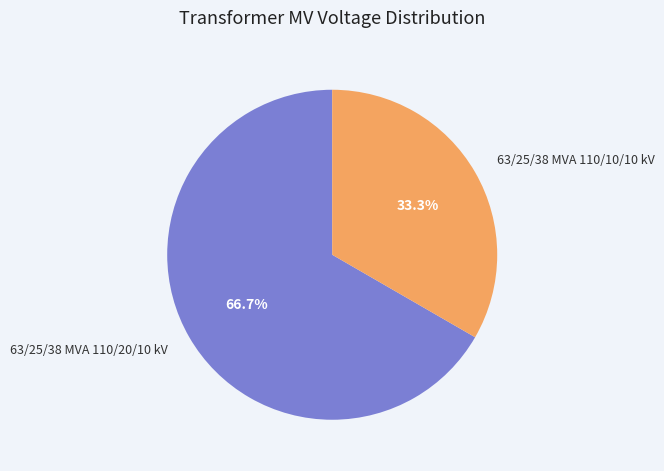

Rank the categories by value from highest to lowest.

63/25/38 MVA 110/20/10 kV, 63/25/38 MVA 110/10/10 kV